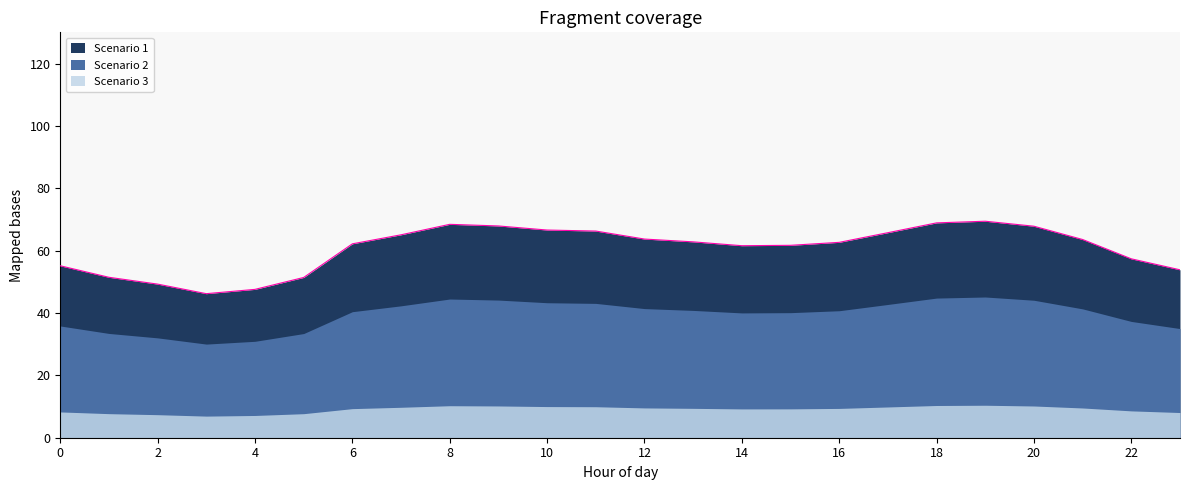

The value of Scenario 1 at 21 is 63.6. True or false?

True